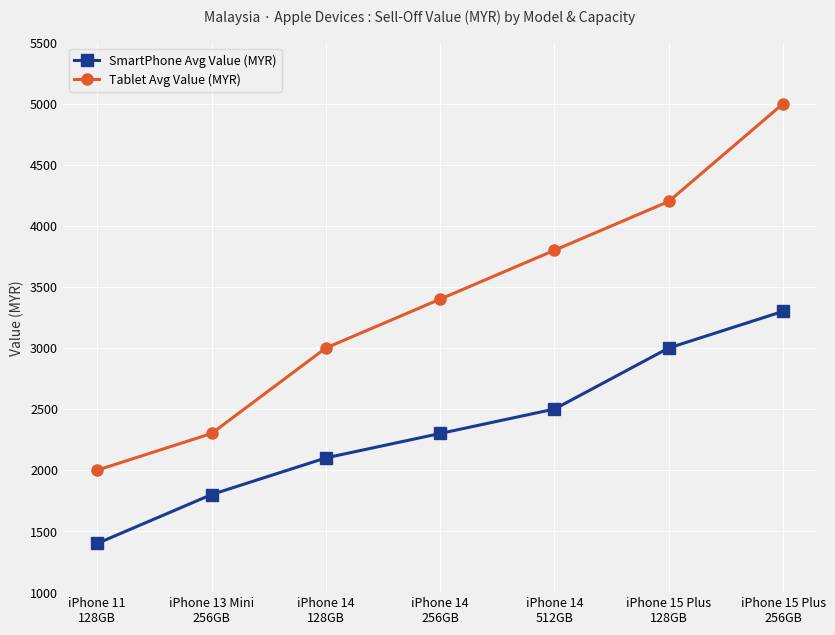

True or false: SmartPhone Avg Value (MYR) has a value of 1399 at iPhone 11
128GB.

True